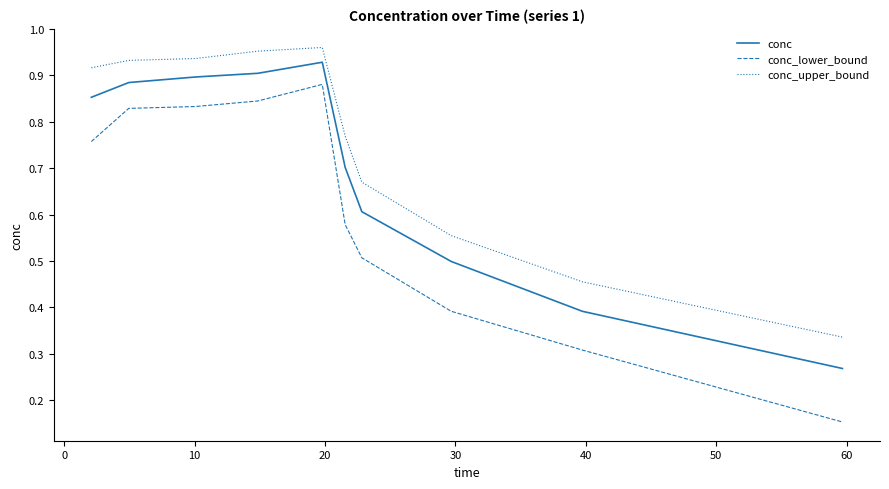

Which series has the widest spread of values?

conc_lower_bound